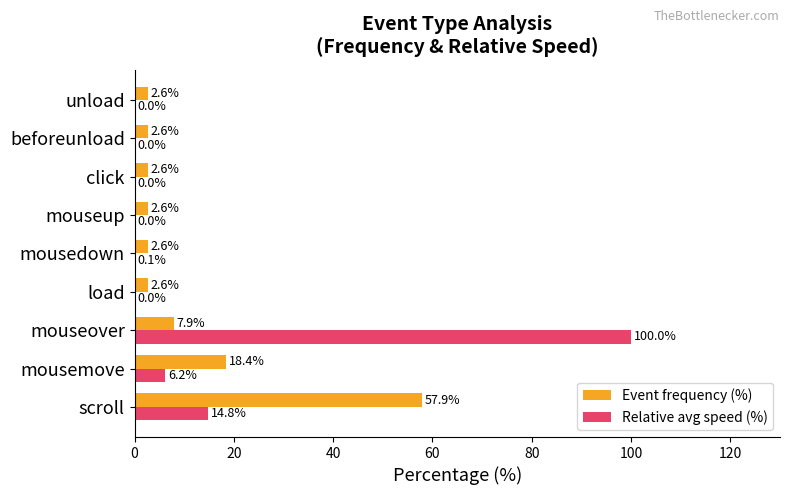

Is the value of Relative avg speed (%) at click greater than the value of Event frequency (%) at scroll?

No